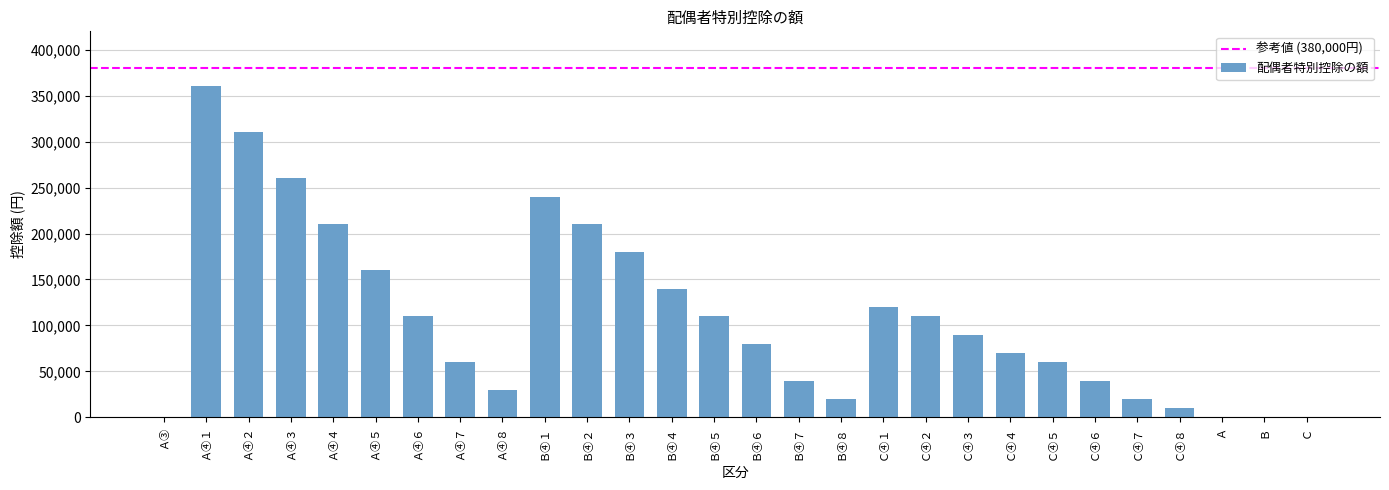

What is the sum of all values?

3040000